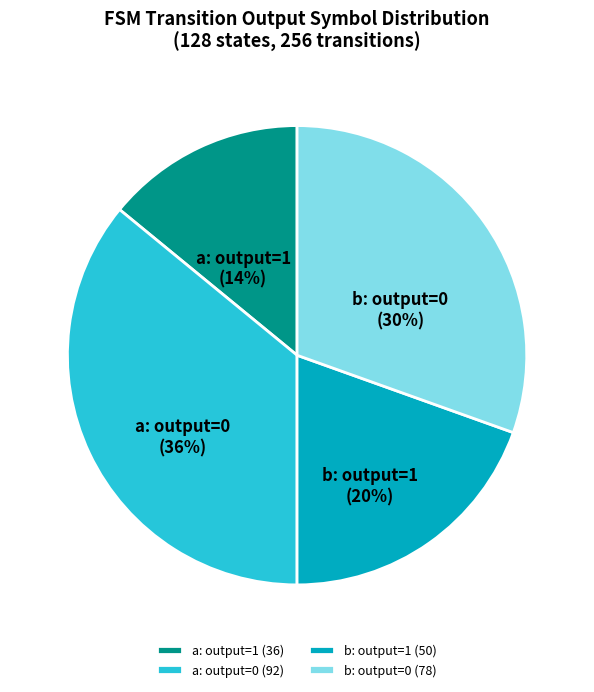

Is there any slice that represents more than half of the pie?

No